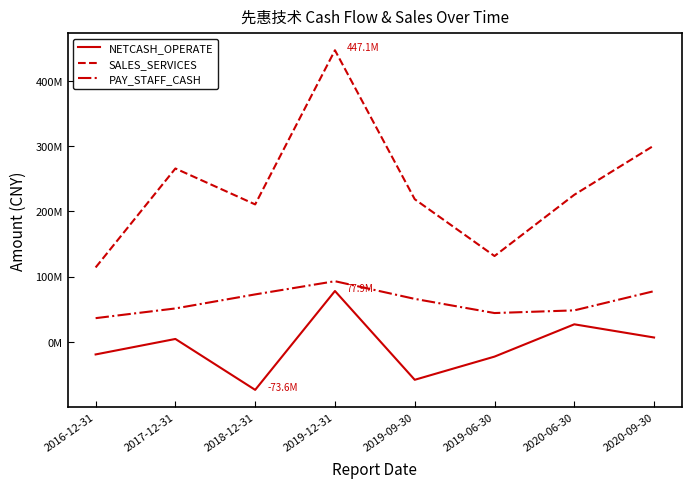

At which category is the sum across all series the highest?

2019-12-31